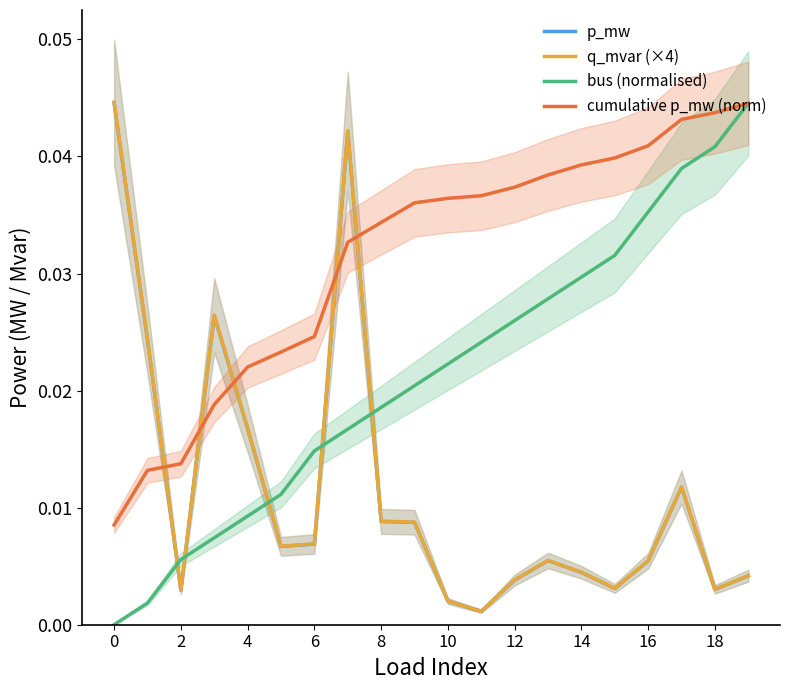

How many lines are shown in the chart?

4